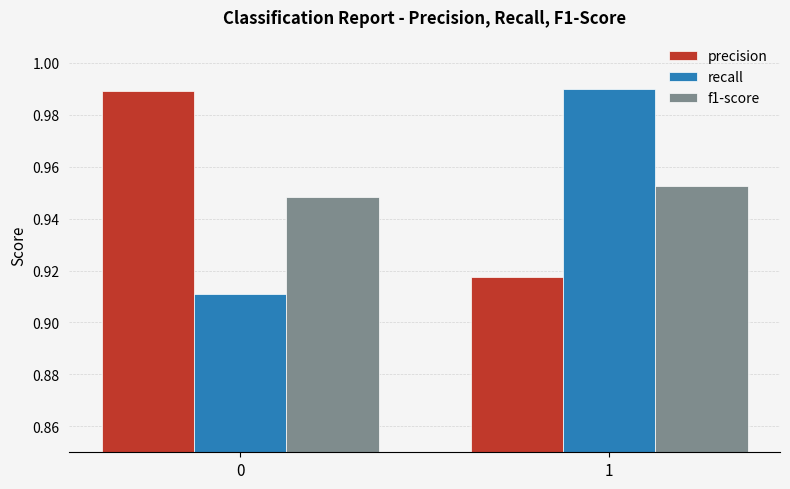

At 0, list the series in order from largest to smallest.

precision, f1-score, recall